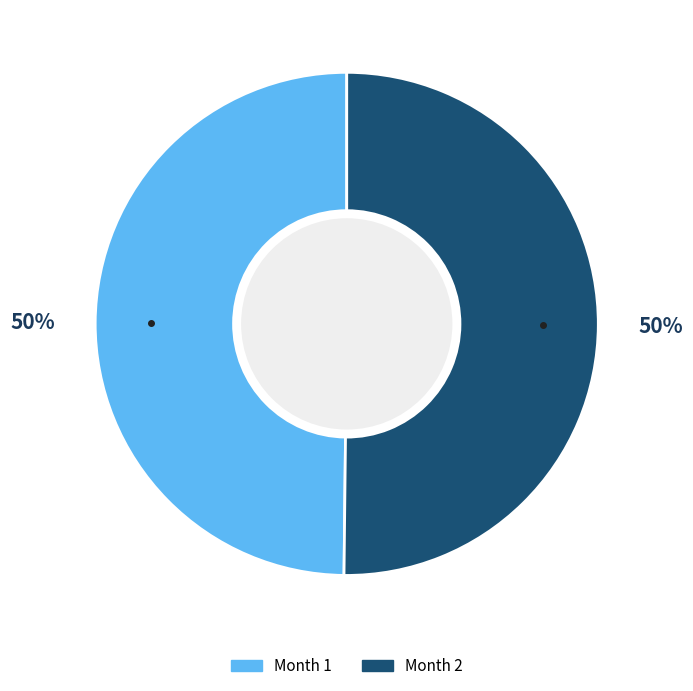

To the nearest percent, what is the average slice percentage?

50%